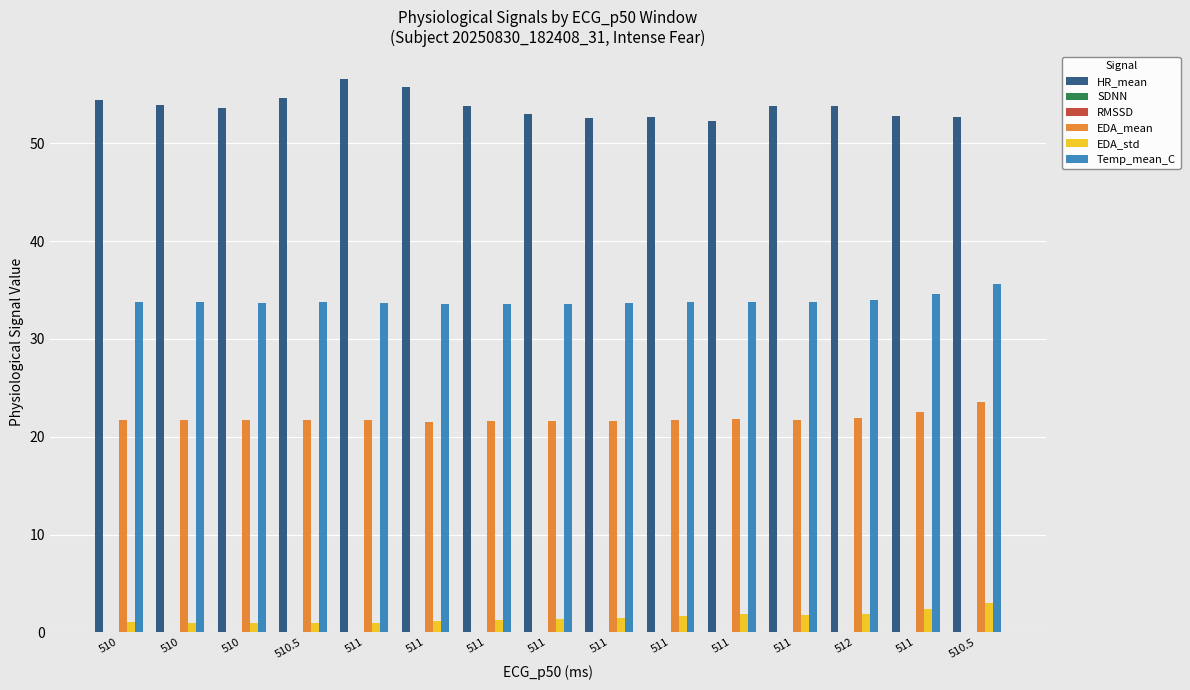

Rank the series by their maximum value, from highest to lowest.

HR_mean, Temp_mean_C, EDA_mean, EDA_std, RMSSD, SDNN